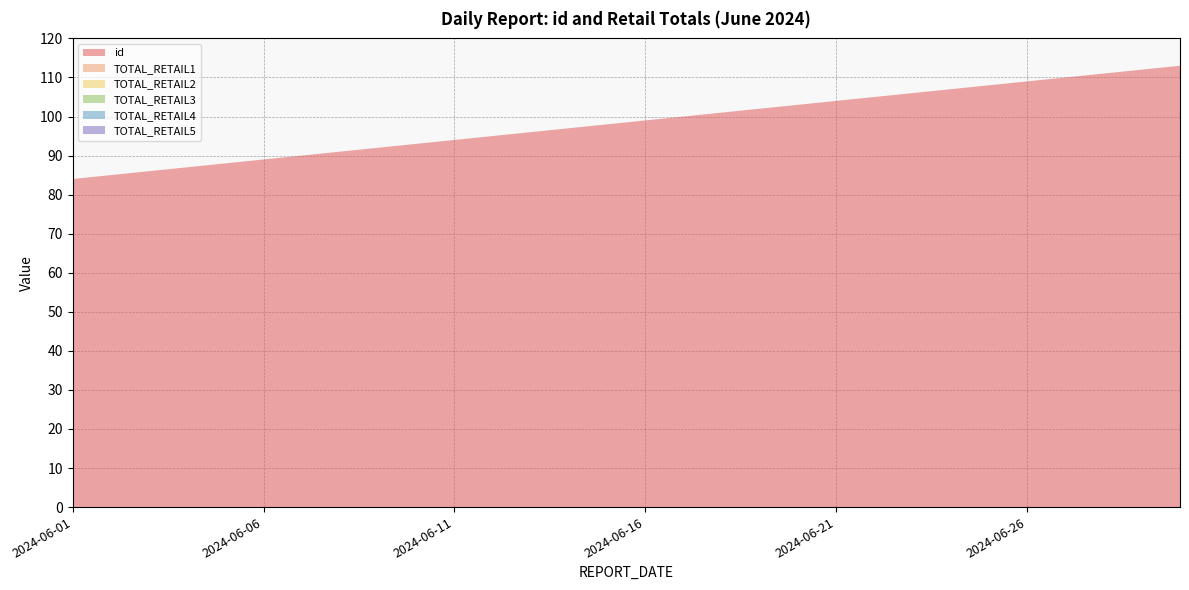

Reading left to right, extract all data points from this chart.

id: 84	85	86	87	88	89	90	91	92	93	94	95	96	97	98	99	100	101	102	103	104	105	106	107	108	109	110	111	112	113
TOTAL_RETAIL1: 0	0	0	0	0	0	0	0	0	0	0	0	0	0	0	0	0	0	0	0	0	0	0	0	0	0	0	0	0	0
TOTAL_RETAIL2: 0	0	0	0	0	0	0	0	0	0	0	0	0	0	0	0	0	0	0	0	0	0	0	0	0	0	0	0	0	0
TOTAL_RETAIL3: 0	0	0	0	0	0	0	0	0	0	0	0	0	0	0	0	0	0	0	0	0	0	0	0	0	0	0	0	0	0
TOTAL_RETAIL4: 0	0	0	0	0	0	0	0	0	0	0	0	0	0	0	0	0	0	0	0	0	0	0	0	0	0	0	0	0	0
TOTAL_RETAIL5: 0	0	0	0	0	0	0	0	0	0	0	0	0	0	0	0	0	0	0	0	0	0	0	0	0	0	0	0	0	0